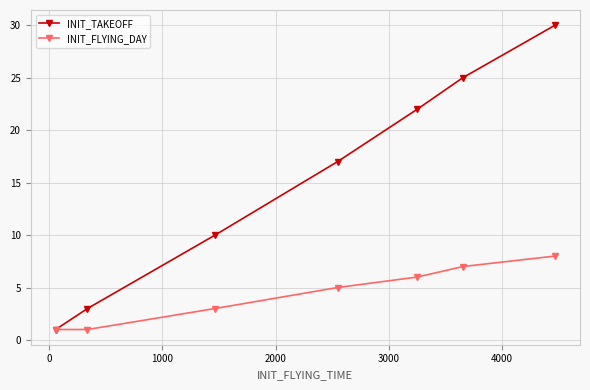

True or false: INIT_TAKEOFF has more than 2 interior local peaks.

False